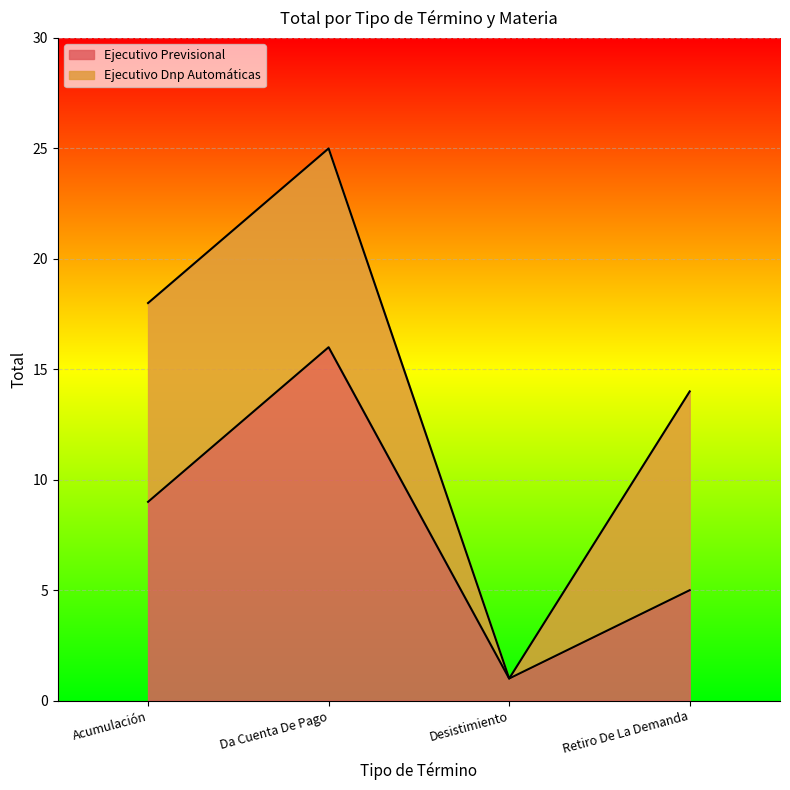

How many points are lower than both their immediate neighbors (excluding endpoints)?

1